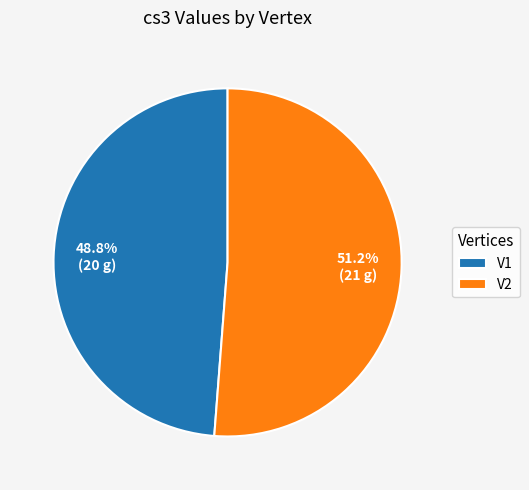

To the nearest percent, what is the difference between the largest and smallest slice percentages?

2%